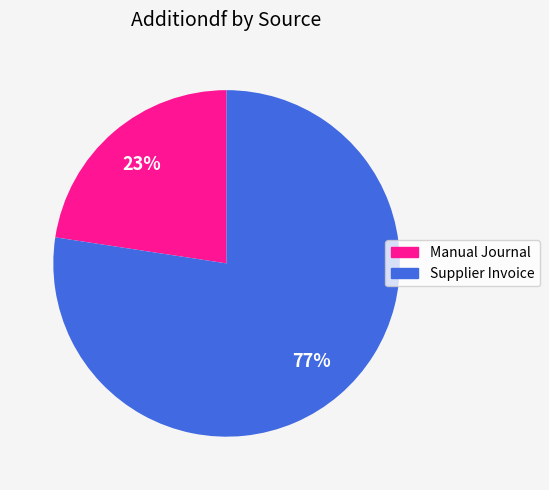

To the nearest percent, what is the average slice percentage?

50%